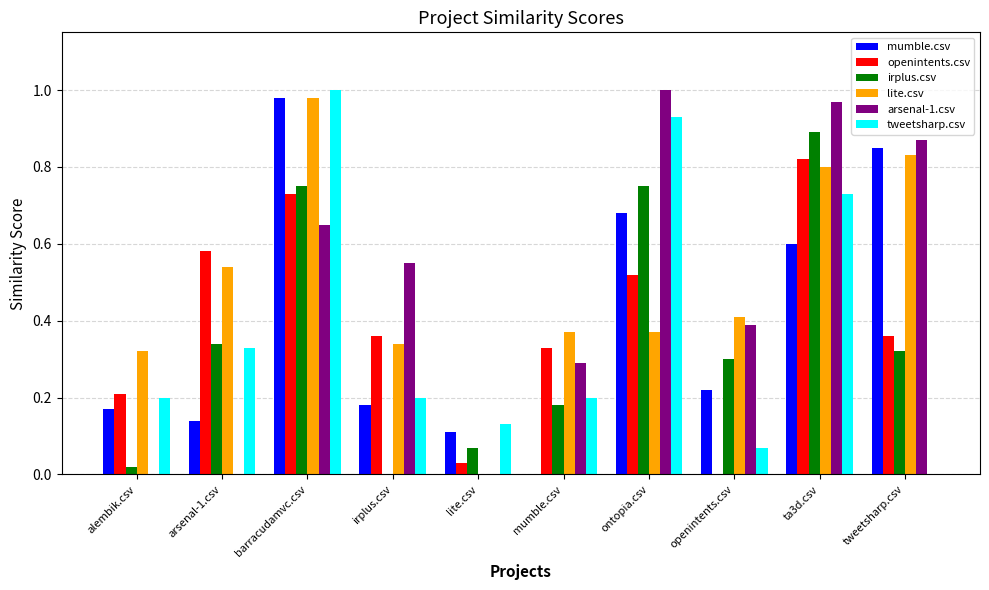

What is the sum of all irplus.csv values?

3.6